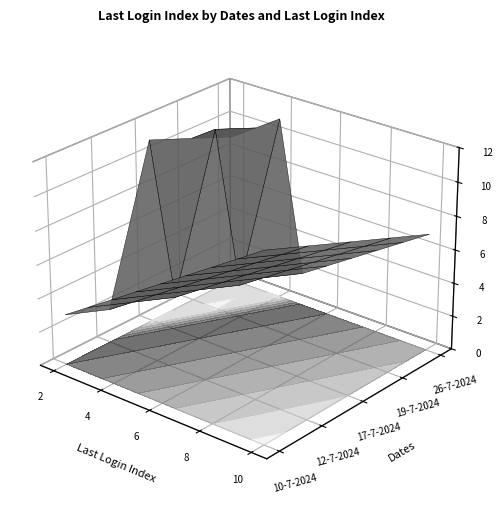

What is the maximum value for 26-7-2024?

11